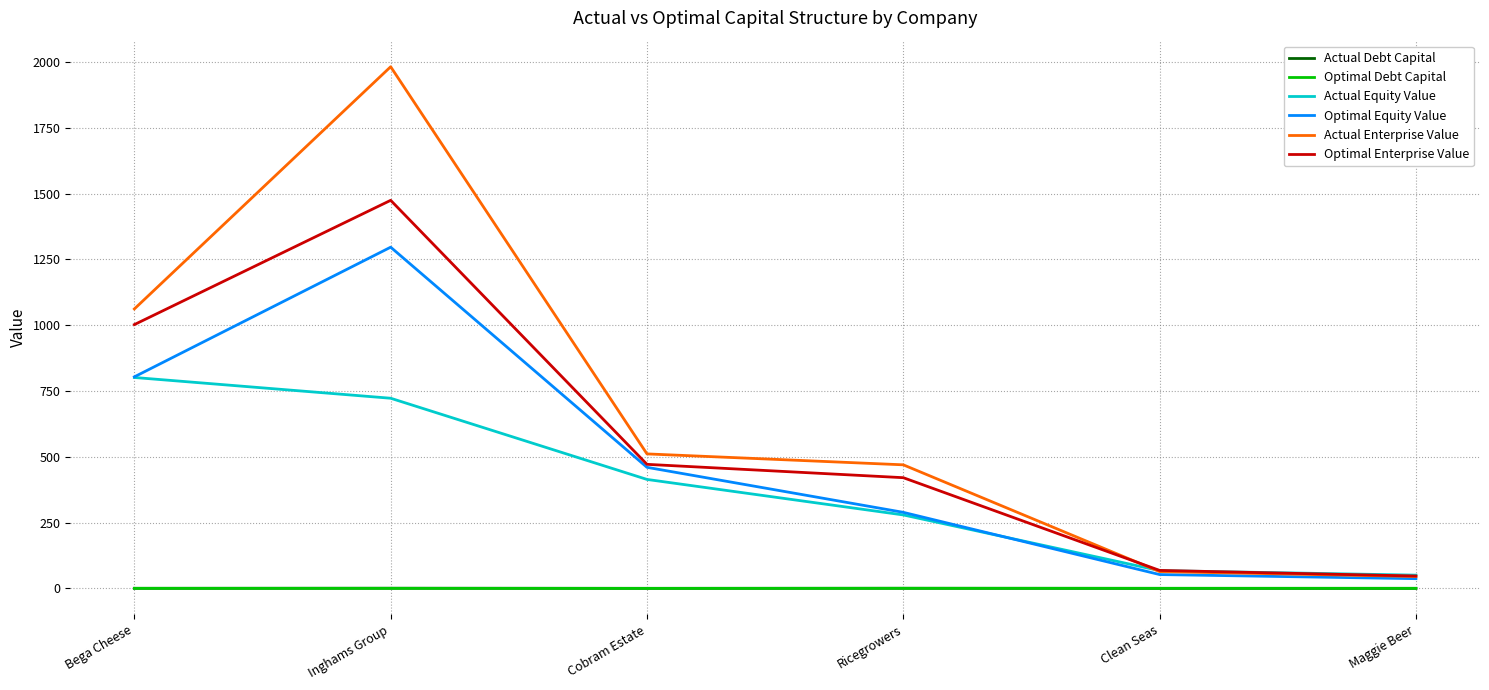

The Optimal Enterprise Value series shows 68.3 at Clean Seas. True or false?

True